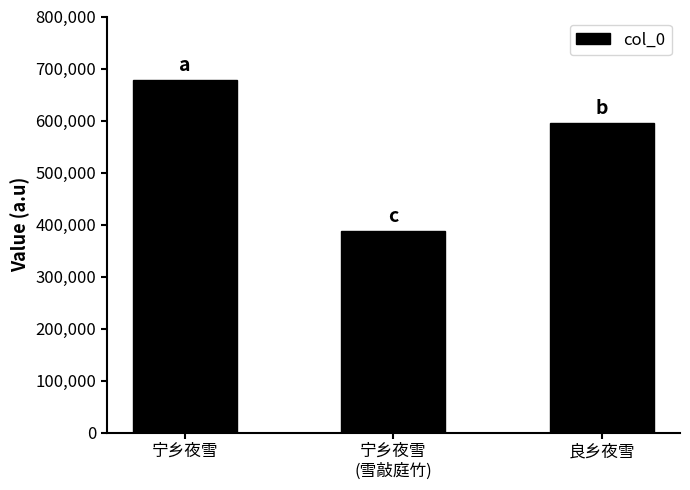

What position from the right is 宁乡夜雪
(雪敲庭竹)?

2